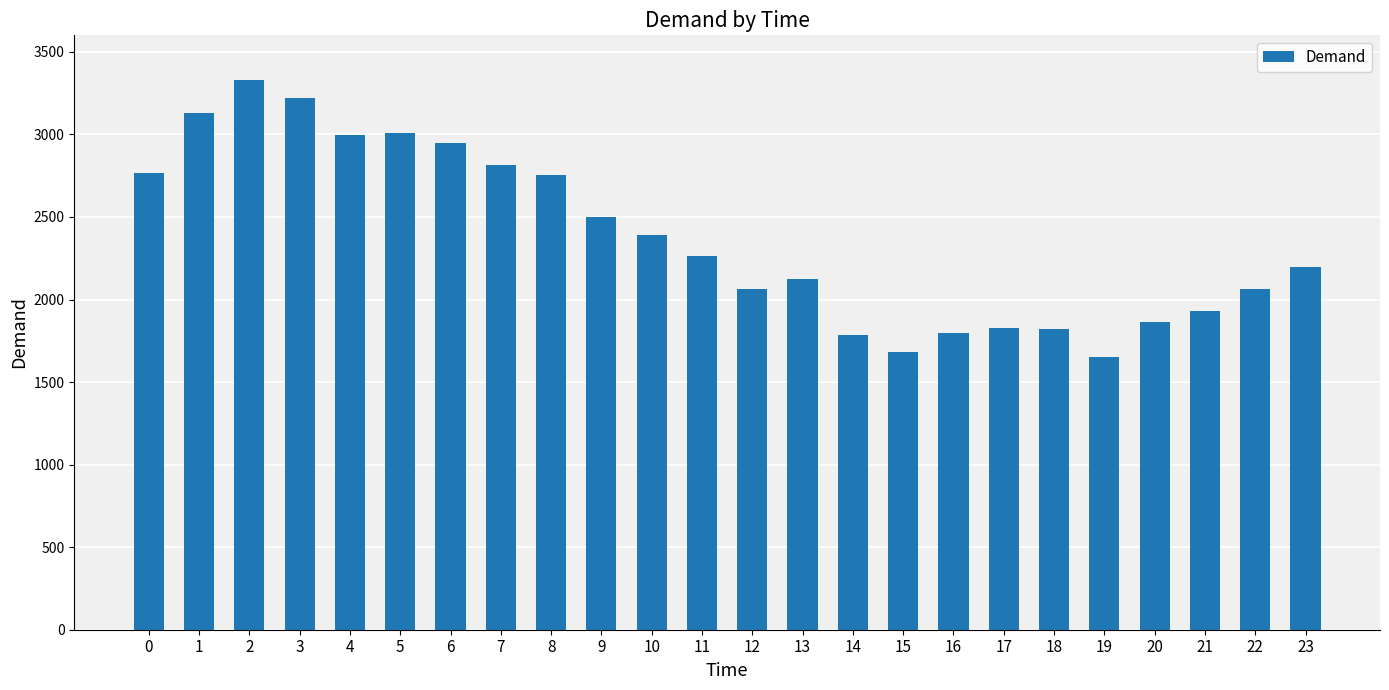

Count the number of categories in the chart.

24